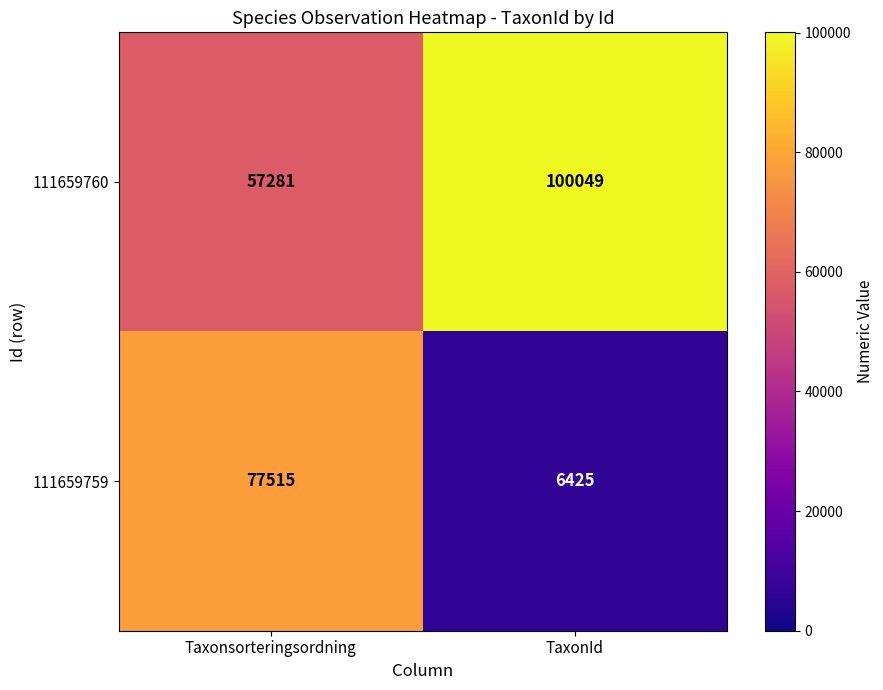

Reading left to right, what are all the values shown in this chart?

111659760: Taxonsorteringsordning=57281	TaxonId=100049
111659759: Taxonsorteringsordning=77515	TaxonId=6425